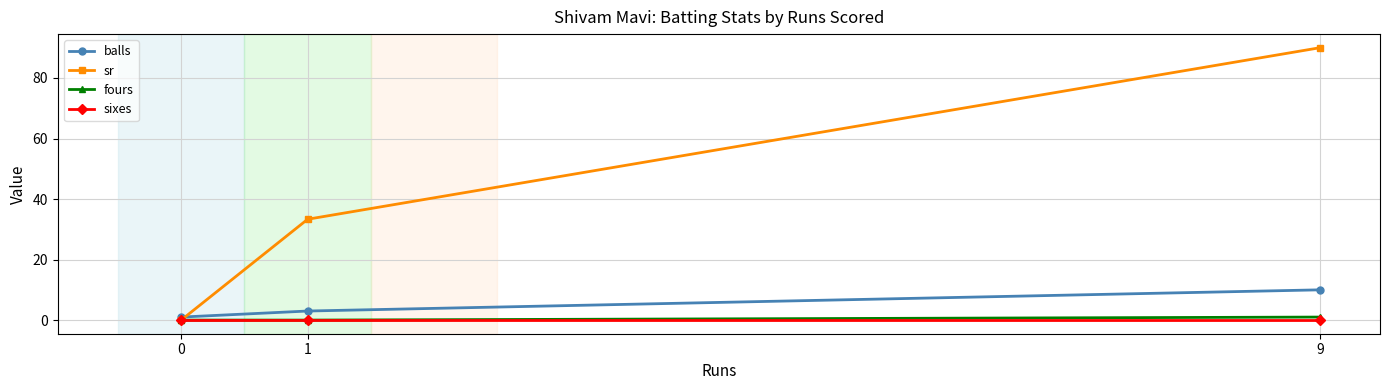

What is the approximate value of balls at 1?

3.0